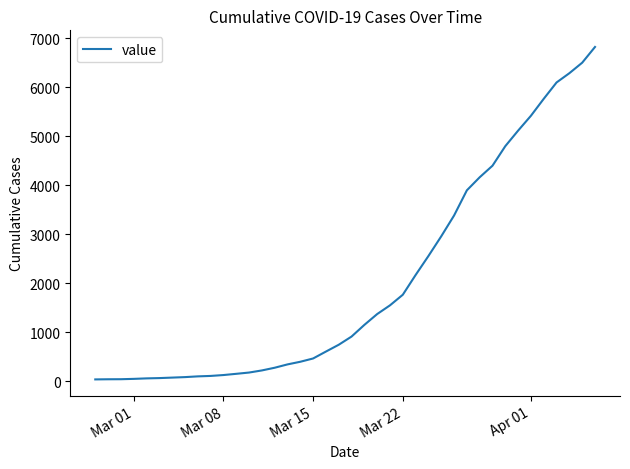

What is the difference between the maximum and second lowest values?

6778